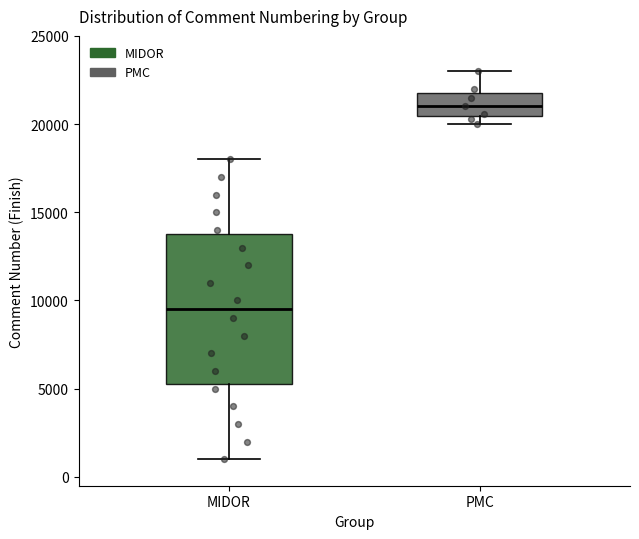

Reading left to right, transcribe this box plot: for each box, give where its median line is, the range the box spans, and where its two whiskers end, as read against the y-axis. The values are not printed on the chart, so give them approximately, as read against the axis.

MIDOR: median 9500, box 5500 to 14000, whiskers 1000 to 18000
PMC: median 21000, box 20500 to 22000, whiskers 20000 to 23000